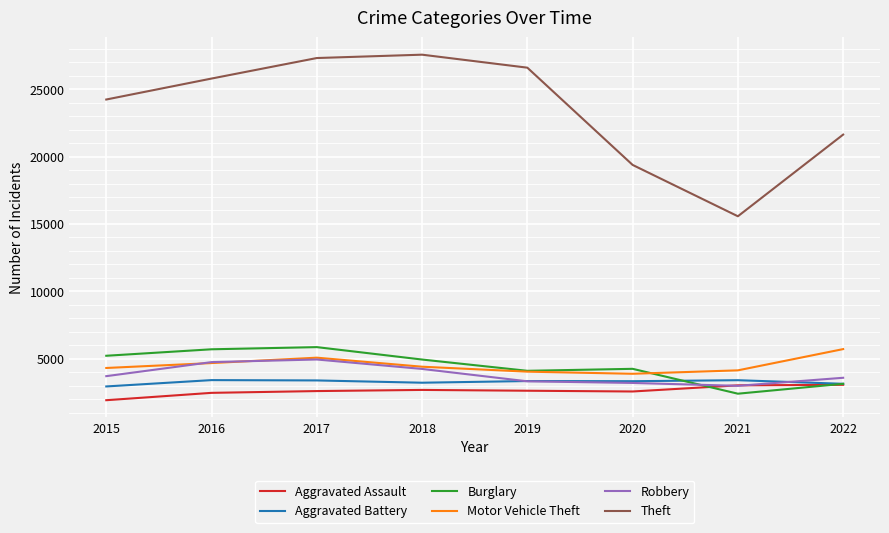

What is the maximum value shown in the chart?

27557